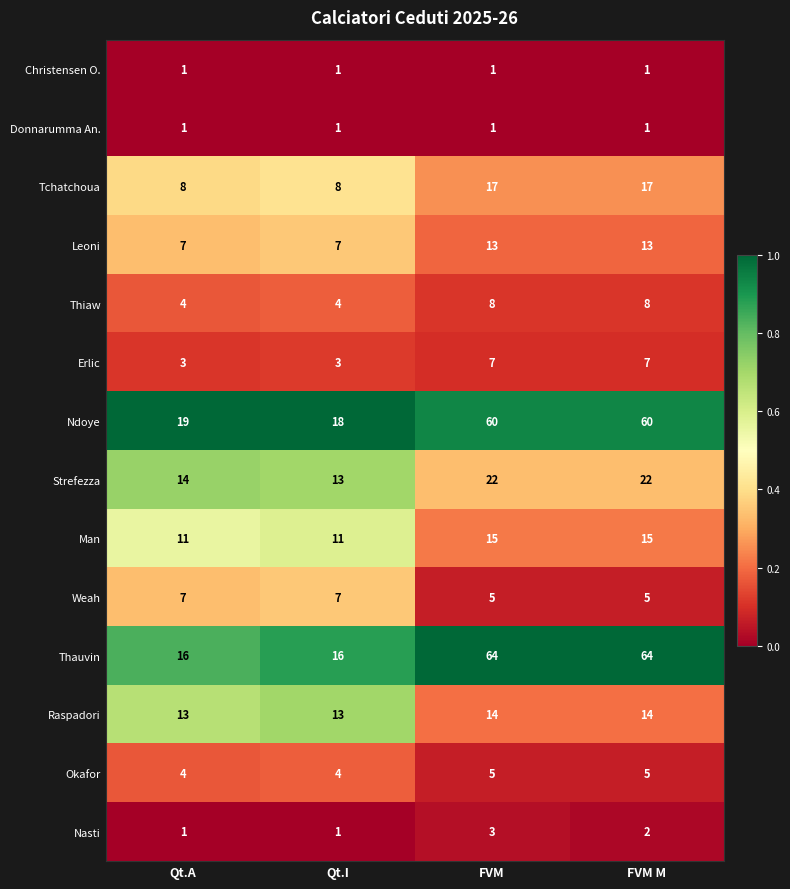

At which category is the sum across all series the highest?

FVM